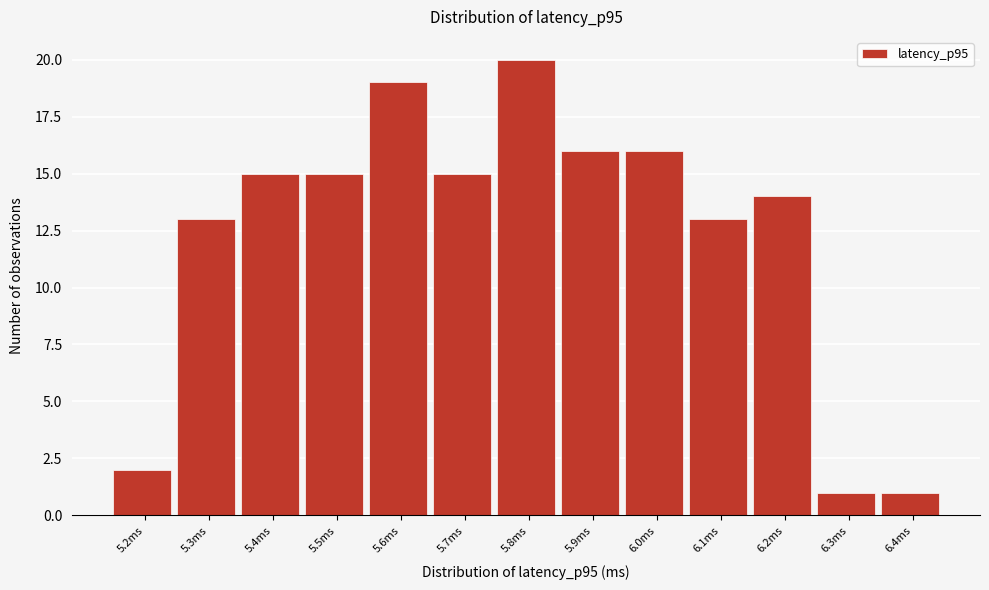

What is the height of the bar covering 5.35 to 5.45 on the x-axis? The values are not printed on the chart, so give them approximately, as read against the axis.

15